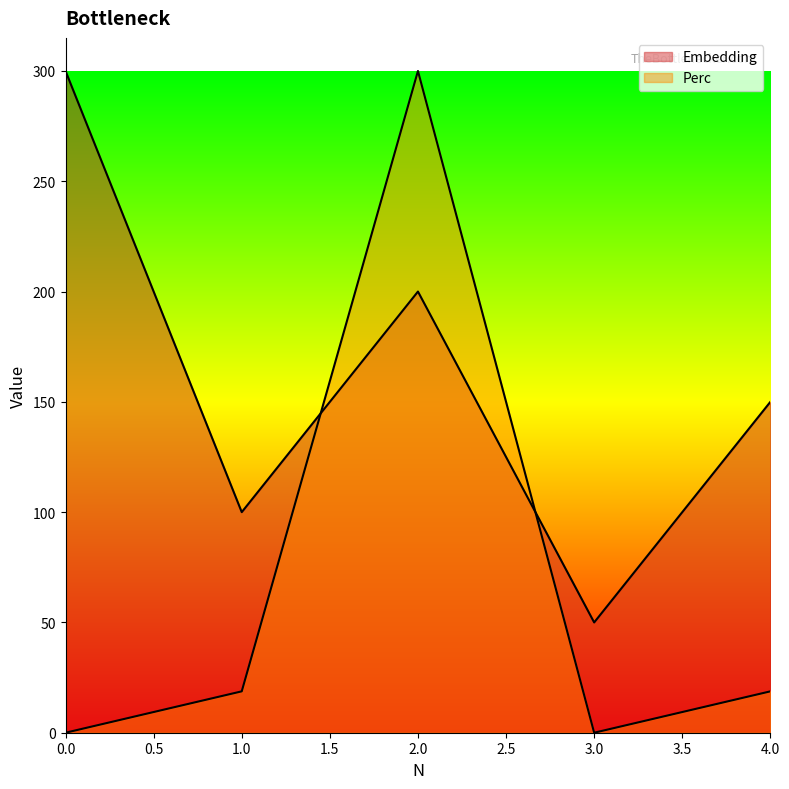

List the series in order of their overall mean, highest first.

Embedding, Perc